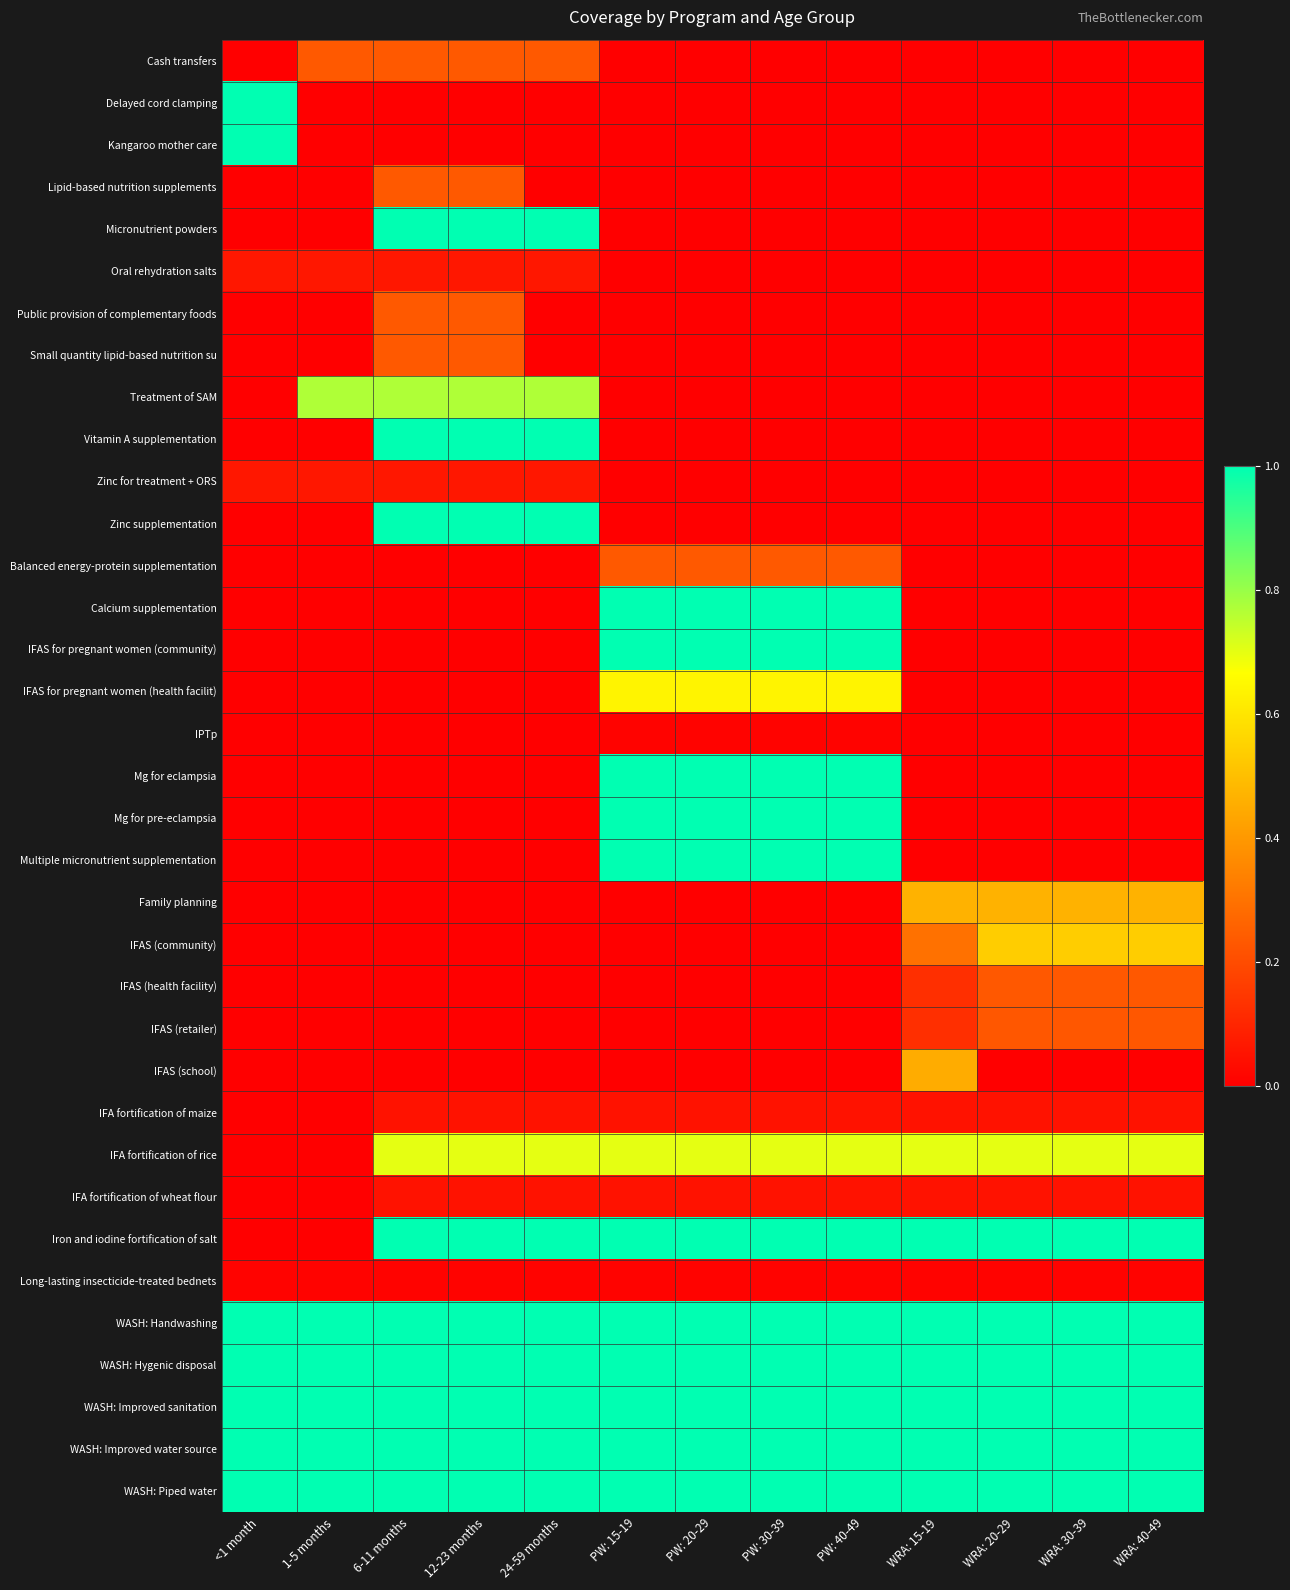

Rank the series at WRA: 40-49 from highest to lowest value.

Iron and iodine fortification of salt, WASH: Handwashing, WASH: Hygenic disposal, WASH: Improved sanitation, WASH: Improved water source, WASH: Piped water, IFA fortification of rice, IFAS (community), Family planning, IFAS (health facility), IFAS (retailer), IFA fortification of maize, IFA fortification of wheat flour, Long-lasting insecticide-treated bednets, Cash transfers, Delayed cord clamping, Kangaroo mother care, Lipid-based nutrition supplements, Micronutrient powders, Oral rehydration salts, Public provision of complementary foods, Small quantity lipid-based nutrition su, Treatment of SAM, Vitamin A supplementation, Zinc for treatment + ORS, Zinc supplementation, Balanced energy-protein supplementation, Calcium supplementation, IFAS for pregnant women (community), IFAS for pregnant women (health facilit), IPTp, Mg for eclampsia, Mg for pre-eclampsia, Multiple micronutrient supplementation, IFAS (school)